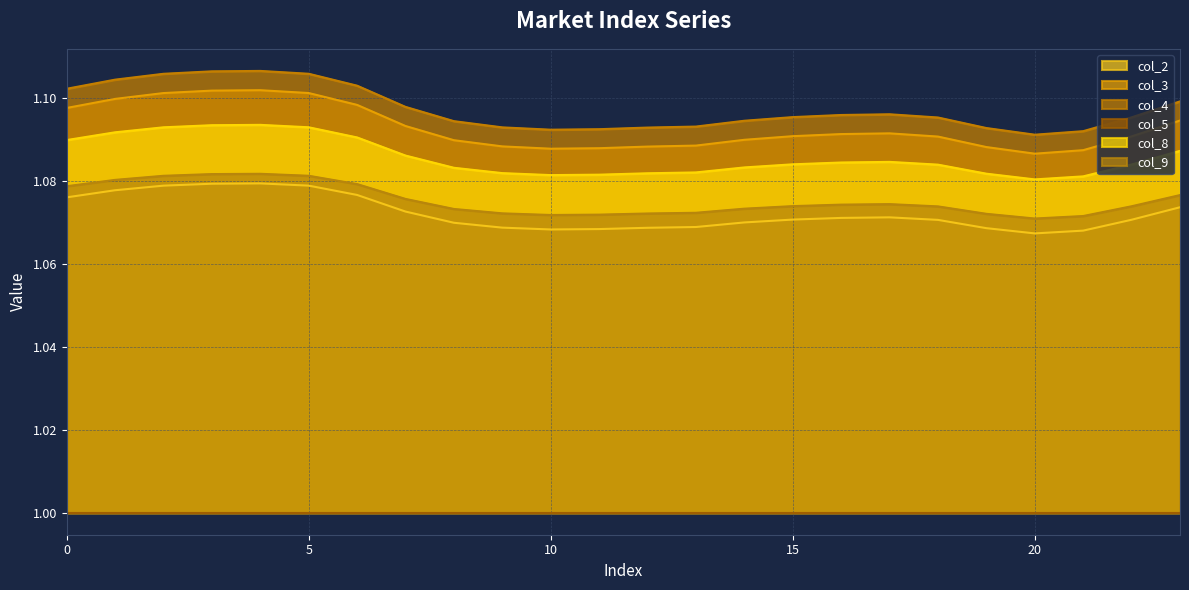

Count the col_9 values in the range 1 to 2.

24